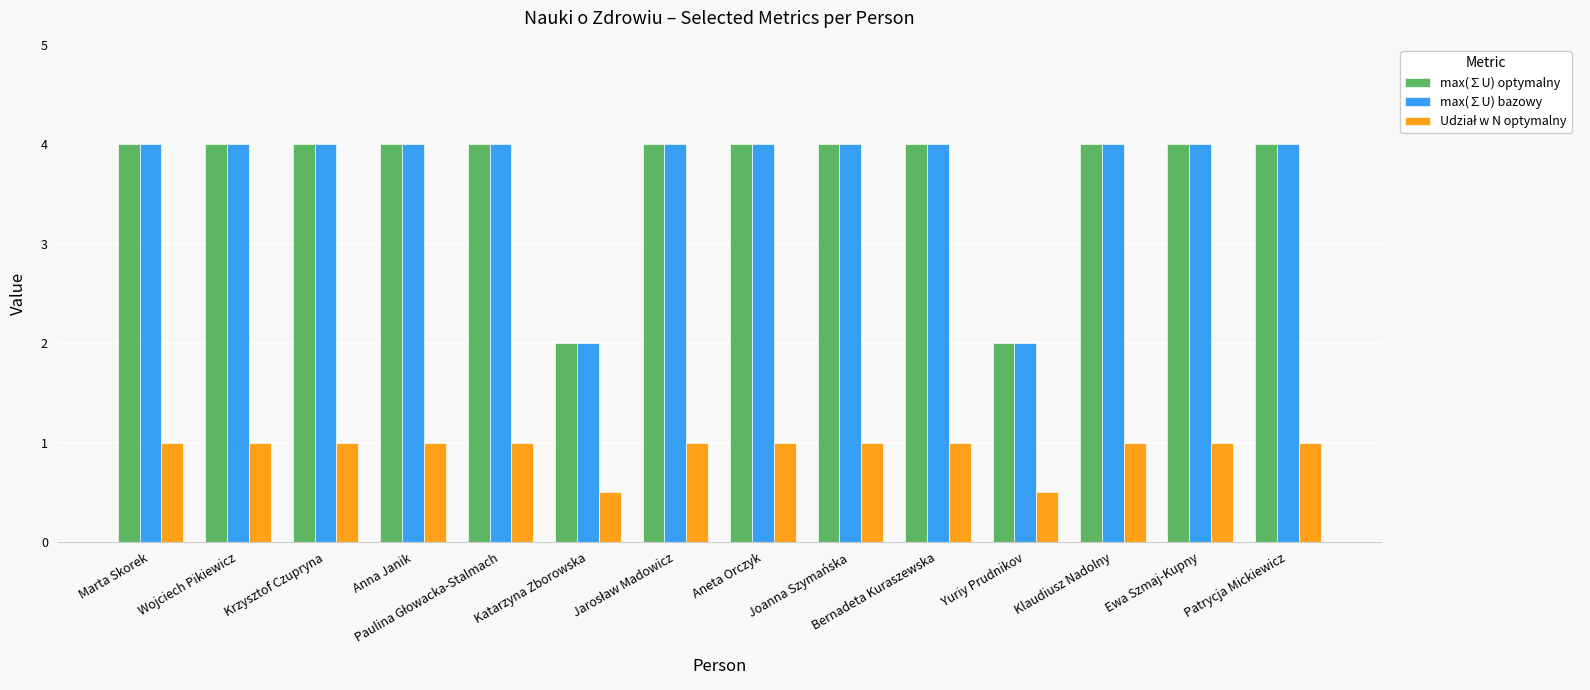

What is the total value across all series at Wojciech Pikiewicz?

9.0